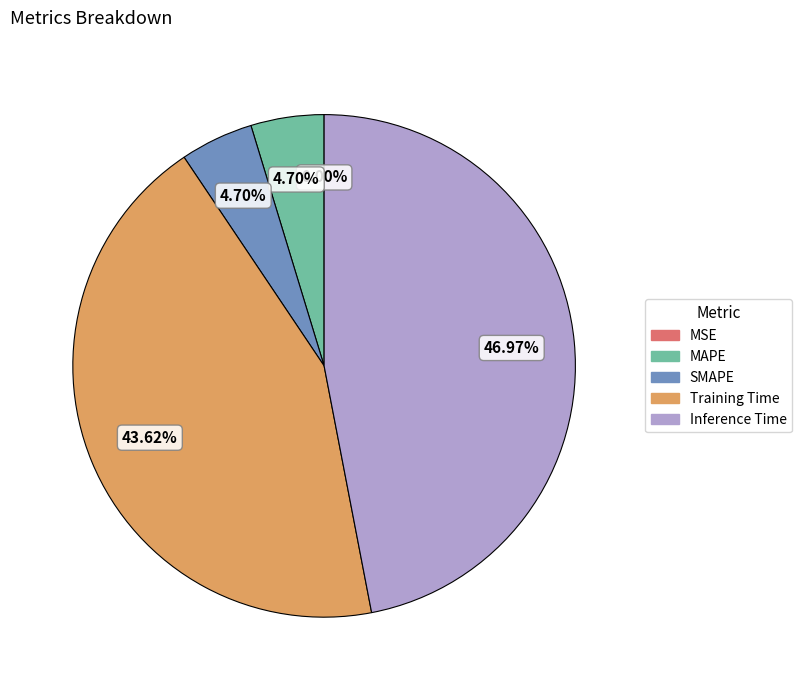

To the nearest percent, what is the average slice percentage?

20%